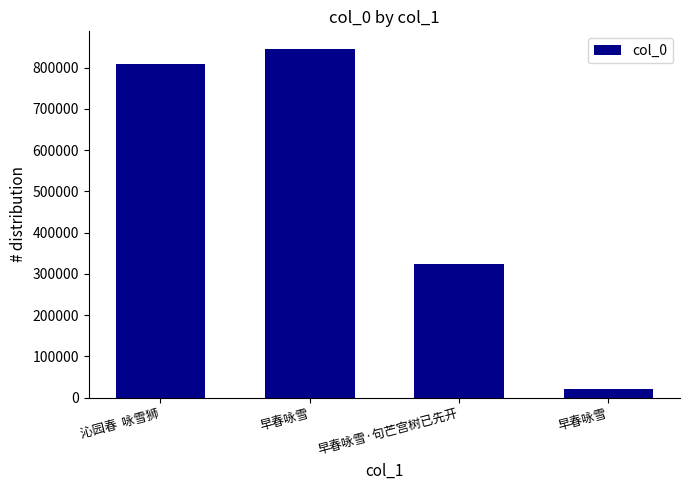

Count the number of categories in the chart.

4